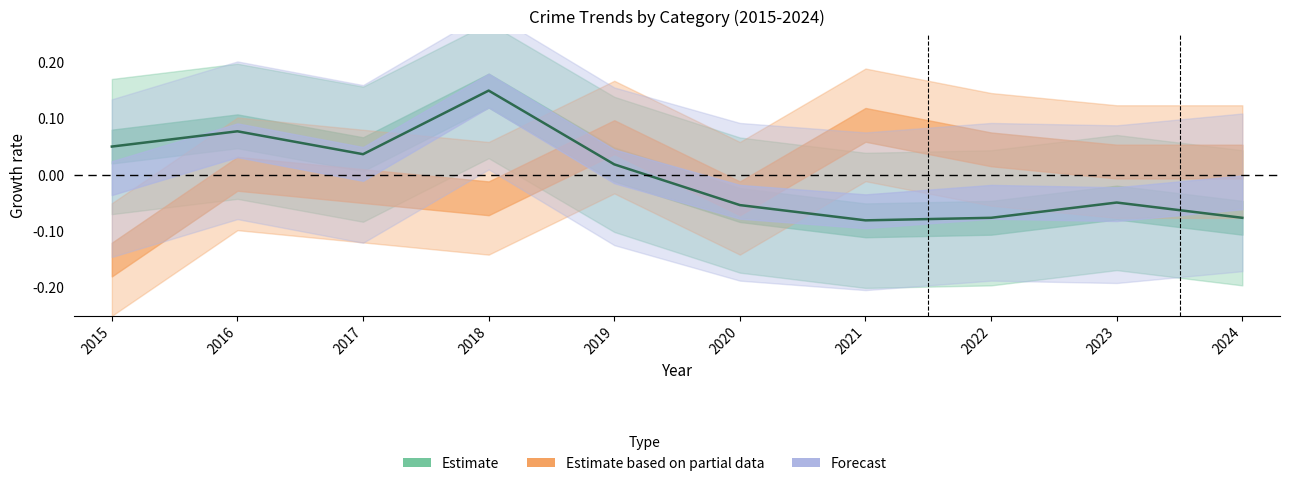

Where is the data nearest to the value 0?

2019